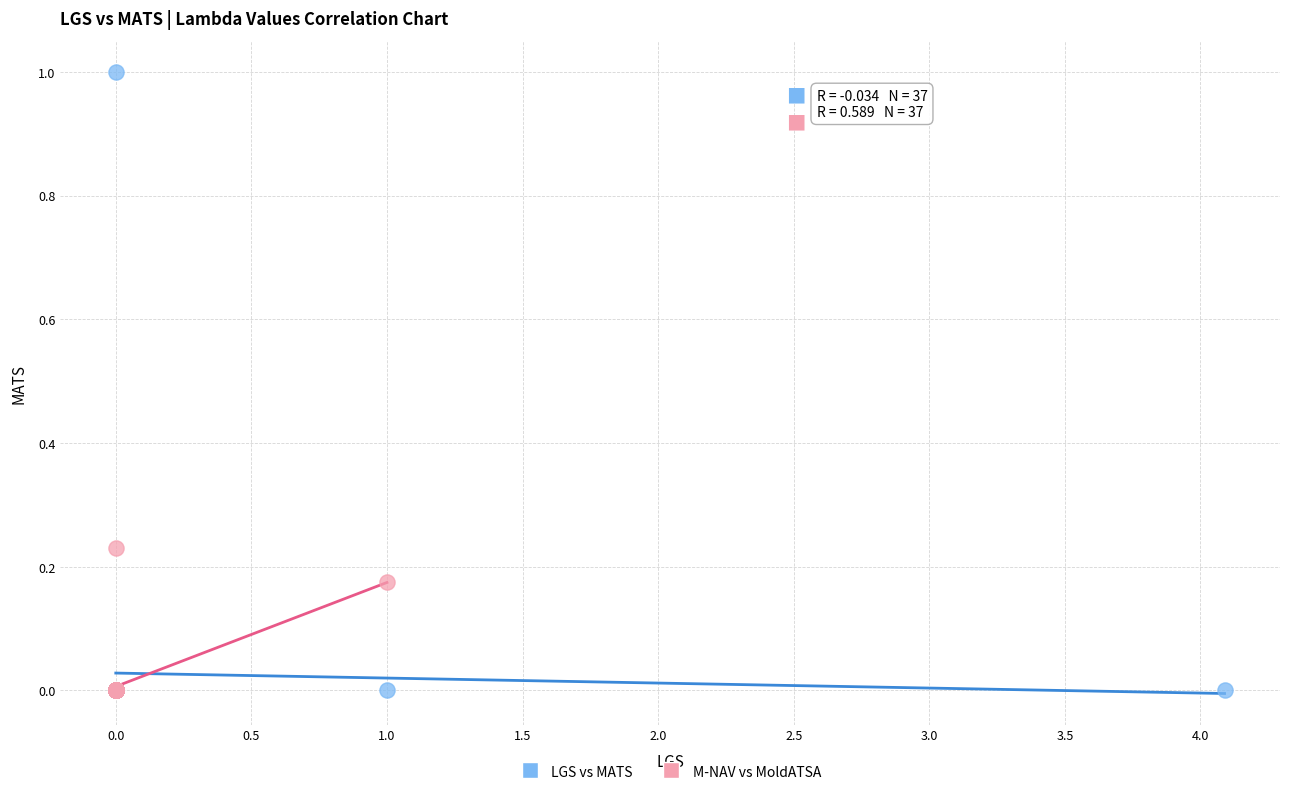

Which series has the widest spread of Y values?

LGS vs MATS